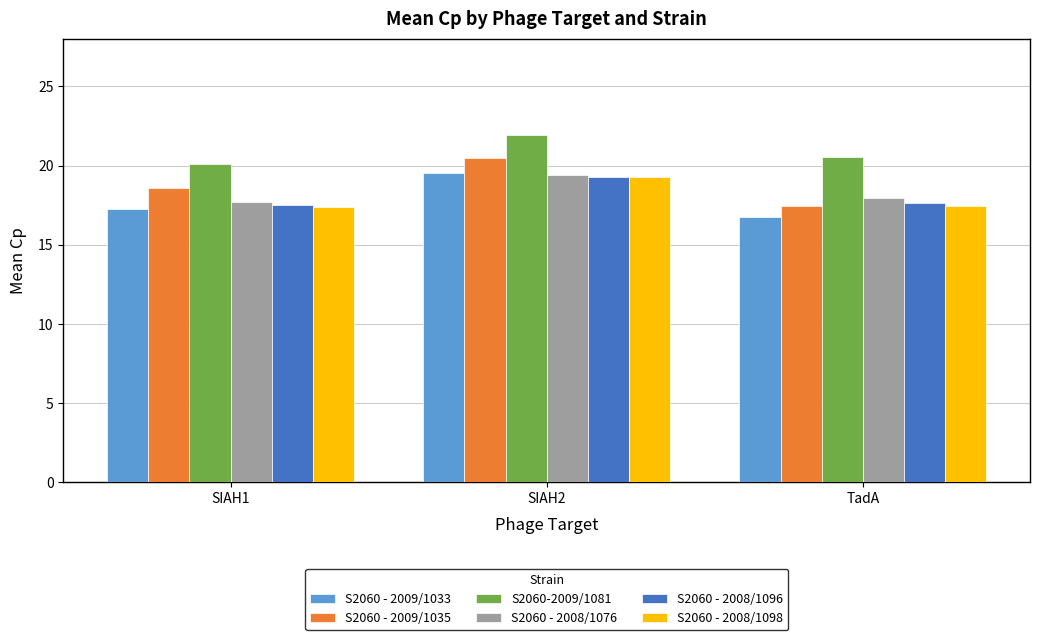

How many groups of bars are there?

3